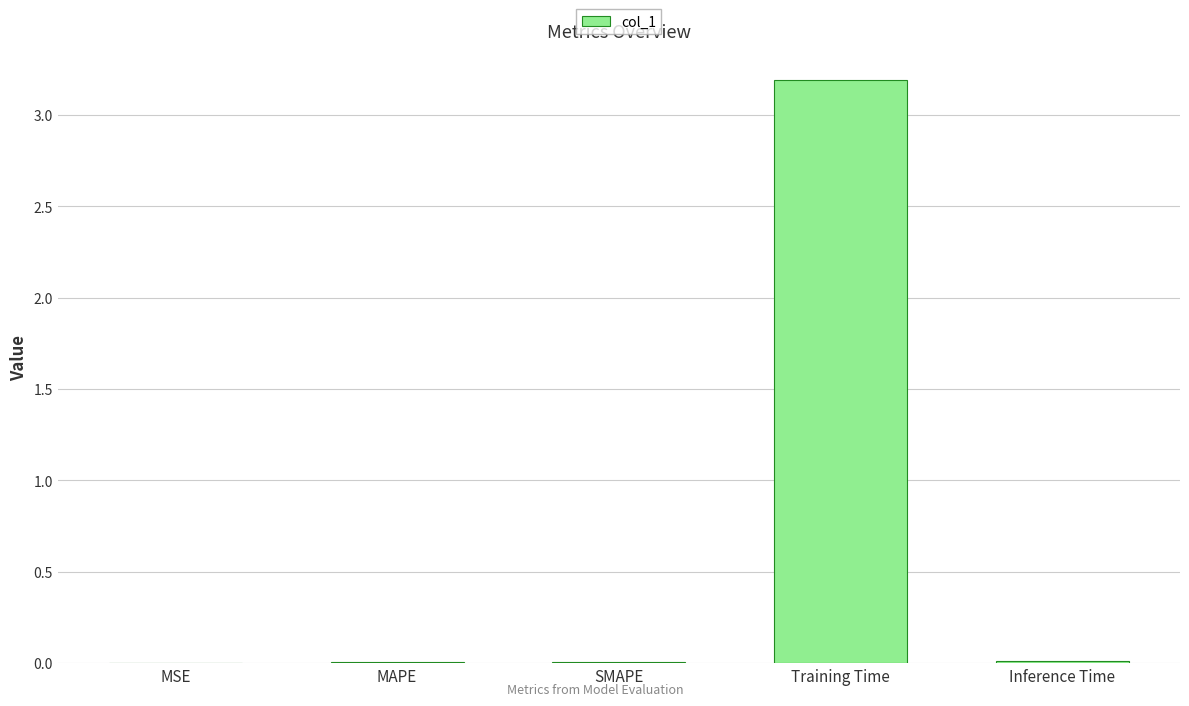

The value at Training Time is 0.6. True or false?

False